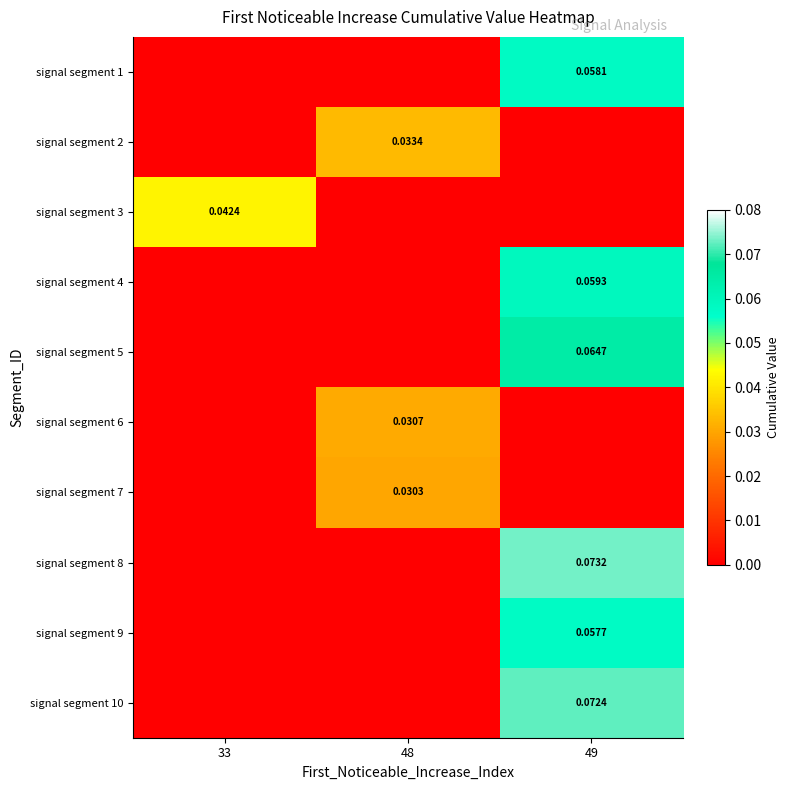

Which category has the lowest value across all series?

33